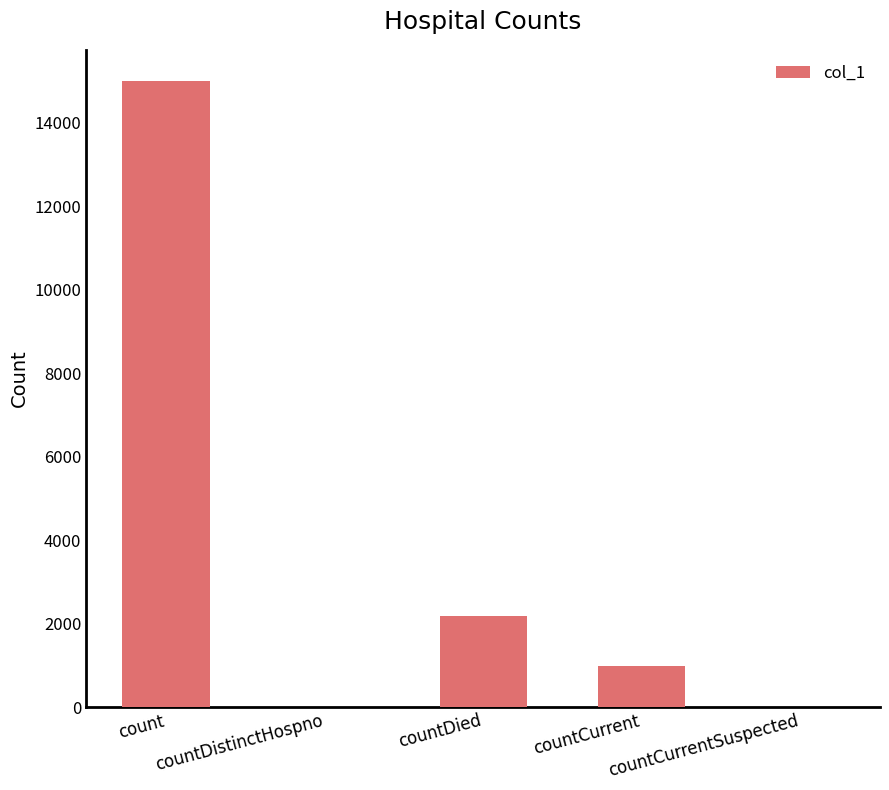

What is the sum of the values at countDied and countCurrentSuspected?

2186